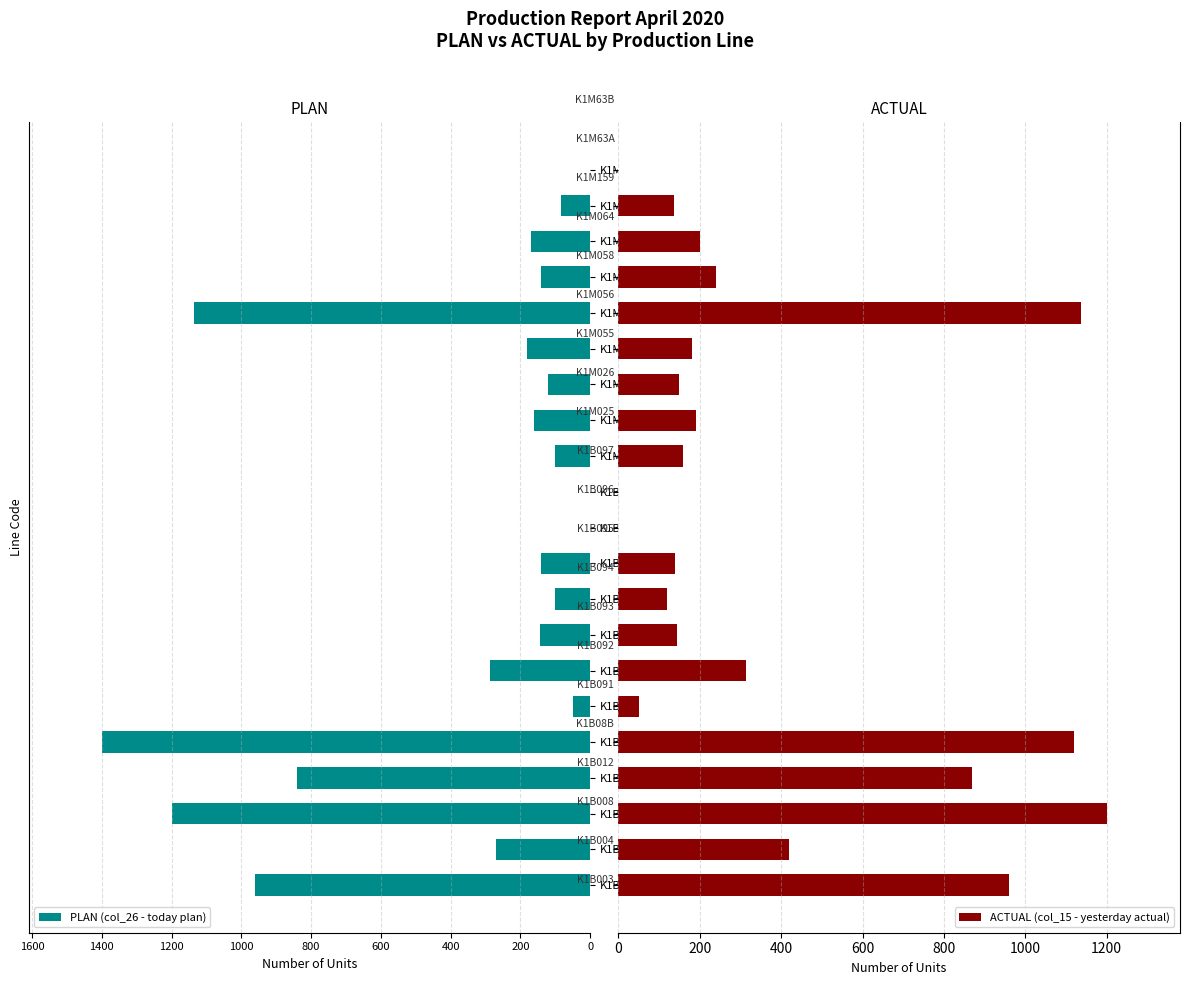

List the series in order of their overall mean, highest first.

ACTUAL (col_15 - yesterday actual), PLAN (col_26 - today plan)